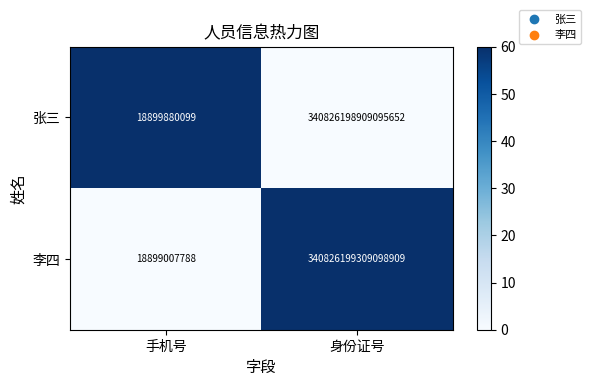

Which label corresponds to the largest value in the chart?

身份证号